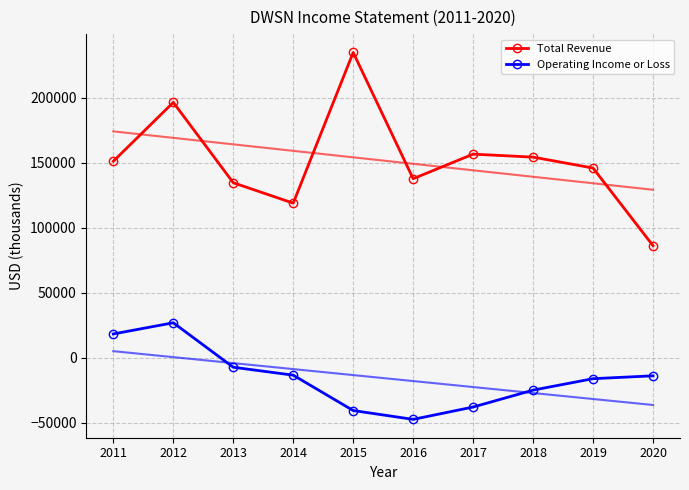

What value does the Total Revenue series have at 2012, to the nearest 50?

196300